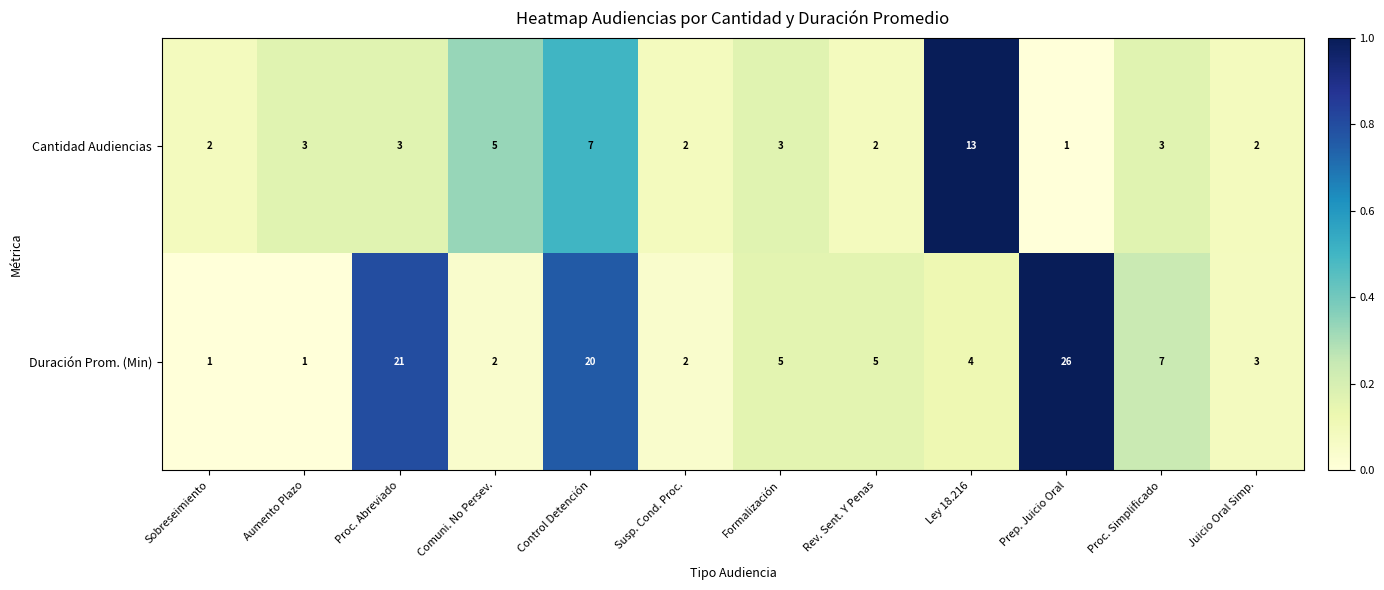

Rank the series at Sobreseimiento from highest to lowest value.

Cantidad Audiencias, Duración Prom. (Min)